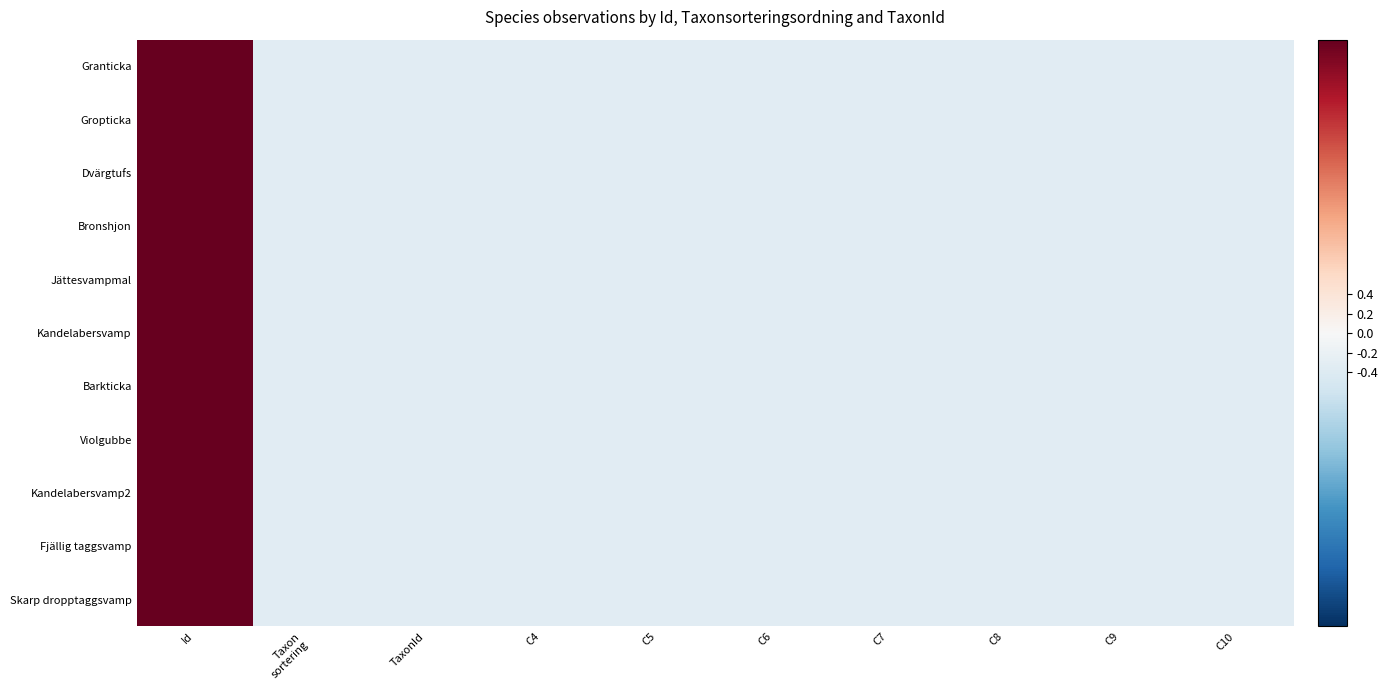

Reading left to right, what are all the values shown in this chart?

Granticka: Id=3.0	Taxon
sortering=-0.3	TaxonId=-0.3	C4=-0.3	C5=-0.3	C6=-0.3	C7=-0.3	C8=-0.3	C9=-0.3	C10=-0.3
Gropticka: Id=3.0	Taxon
sortering=-0.3	TaxonId=-0.3	C4=-0.3	C5=-0.3	C6=-0.3	C7=-0.3	C8=-0.3	C9=-0.3	C10=-0.3
Dvärgtufs: Id=3.0	Taxon
sortering=-0.3	TaxonId=-0.3	C4=-0.3	C5=-0.3	C6=-0.3	C7=-0.3	C8=-0.3	C9=-0.3	C10=-0.3
Bronshjon: Id=3.0	Taxon
sortering=-0.3	TaxonId=-0.3	C4=-0.3	C5=-0.3	C6=-0.3	C7=-0.3	C8=-0.3	C9=-0.3	C10=-0.3
Jättesvampmal: Id=3.0	Taxon
sortering=-0.3	TaxonId=-0.3	C4=-0.3	C5=-0.3	C6=-0.3	C7=-0.3	C8=-0.3	C9=-0.3	C10=-0.3
Kandelabersvamp: Id=3.0	Taxon
sortering=-0.3	TaxonId=-0.3	C4=-0.3	C5=-0.3	C6=-0.3	C7=-0.3	C8=-0.3	C9=-0.3	C10=-0.3
Barkticka: Id=3.0	Taxon
sortering=-0.3	TaxonId=-0.3	C4=-0.3	C5=-0.3	C6=-0.3	C7=-0.3	C8=-0.3	C9=-0.3	C10=-0.3
Violgubbe: Id=3.0	Taxon
sortering=-0.3	TaxonId=-0.3	C4=-0.3	C5=-0.3	C6=-0.3	C7=-0.3	C8=-0.3	C9=-0.3	C10=-0.3
Kandelabersvamp2: Id=3.0	Taxon
sortering=-0.3	TaxonId=-0.3	C4=-0.3	C5=-0.3	C6=-0.3	C7=-0.3	C8=-0.3	C9=-0.3	C10=-0.3
Fjällig taggsvamp: Id=3.0	Taxon
sortering=-0.3	TaxonId=-0.3	C4=-0.3	C5=-0.3	C6=-0.3	C7=-0.3	C8=-0.3	C9=-0.3	C10=-0.3
Skarp dropptaggsvamp: Id=3.0	Taxon
sortering=-0.3	TaxonId=-0.3	C4=-0.3	C5=-0.3	C6=-0.3	C7=-0.3	C8=-0.3	C9=-0.3	C10=-0.3